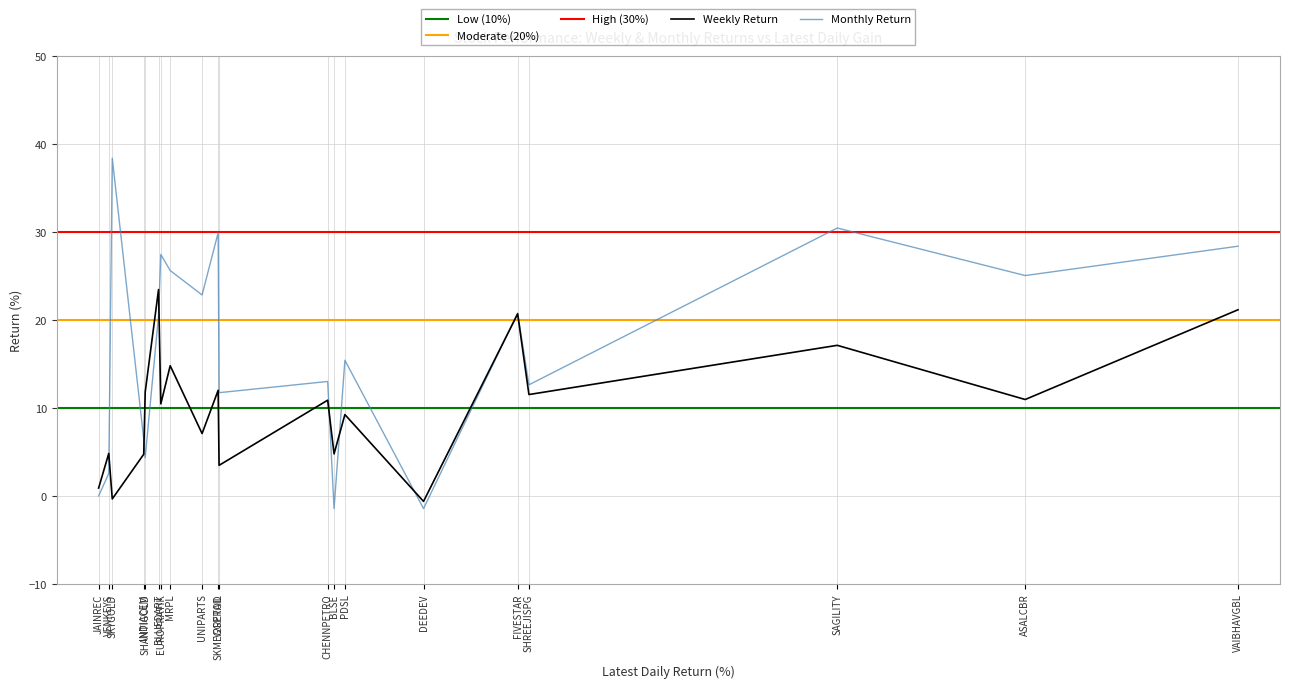

How many intersections are there between Monthly and Weekly?

7